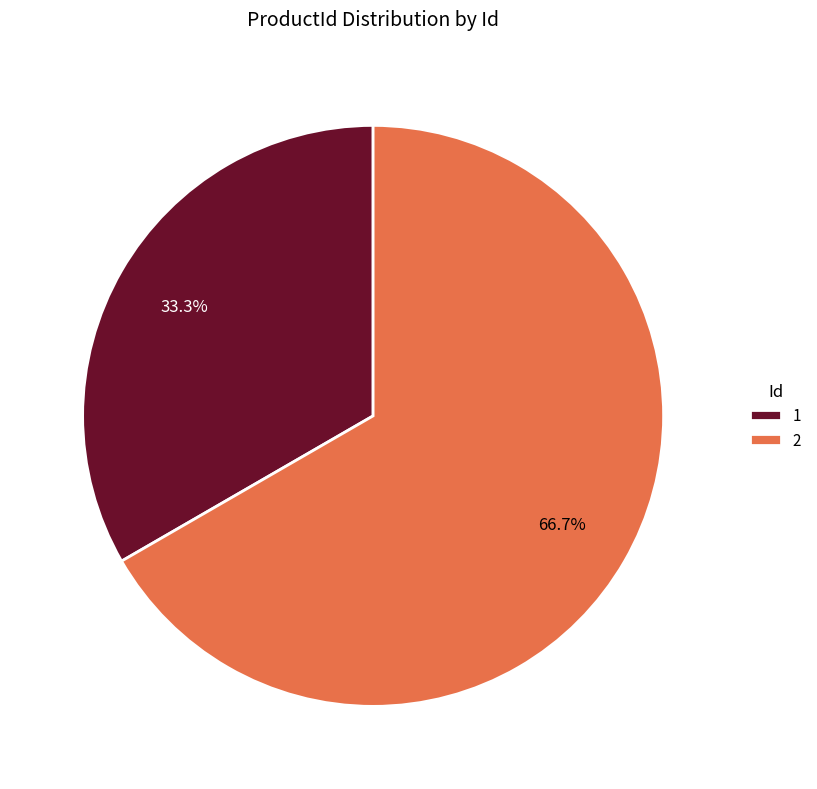

Is there a majority slice in this chart?

Yes